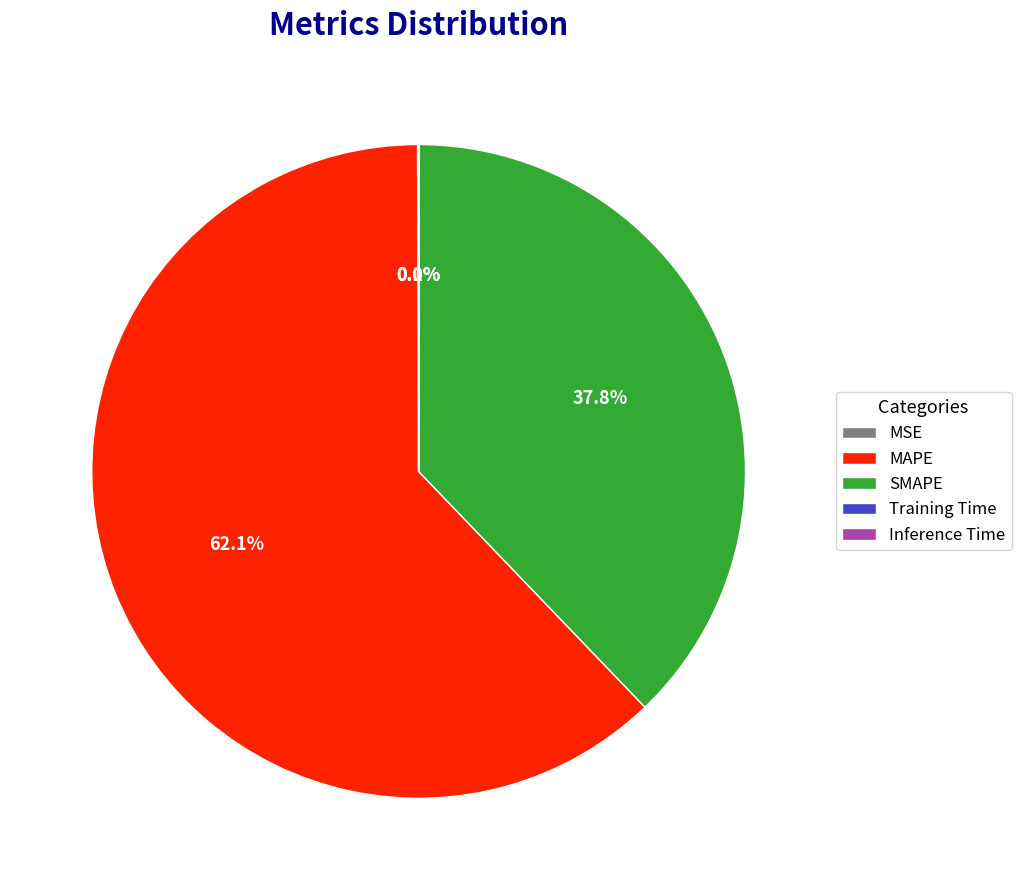

What is the largest slice in the pie chart?

MAPE